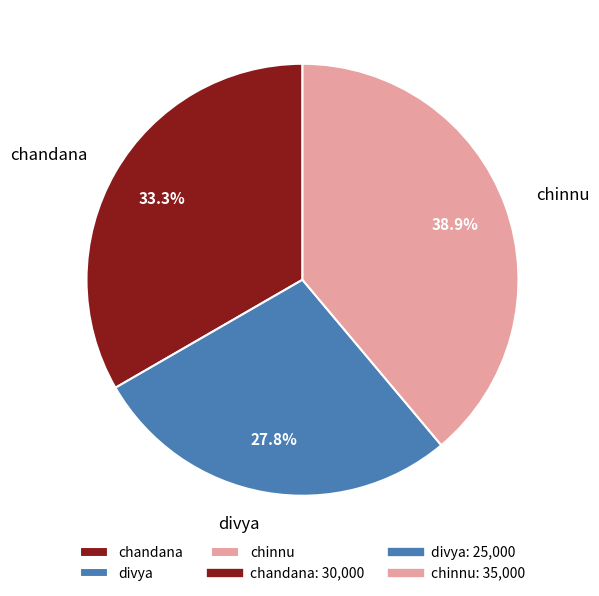

Is there a majority slice in this chart?

No